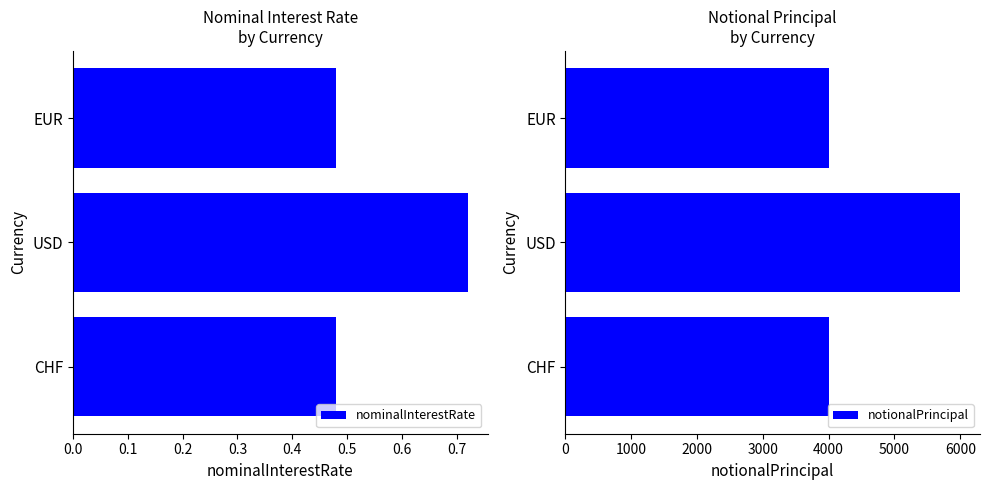

Reading left to right, transcribe all the data shown in this chart.

nominalInterestRate: 0.0=0.5	0.1=0.7	0.2=0.5
notionalPrincipal: 0.0=4000.0	0.1=6000.0	0.2=4000.0